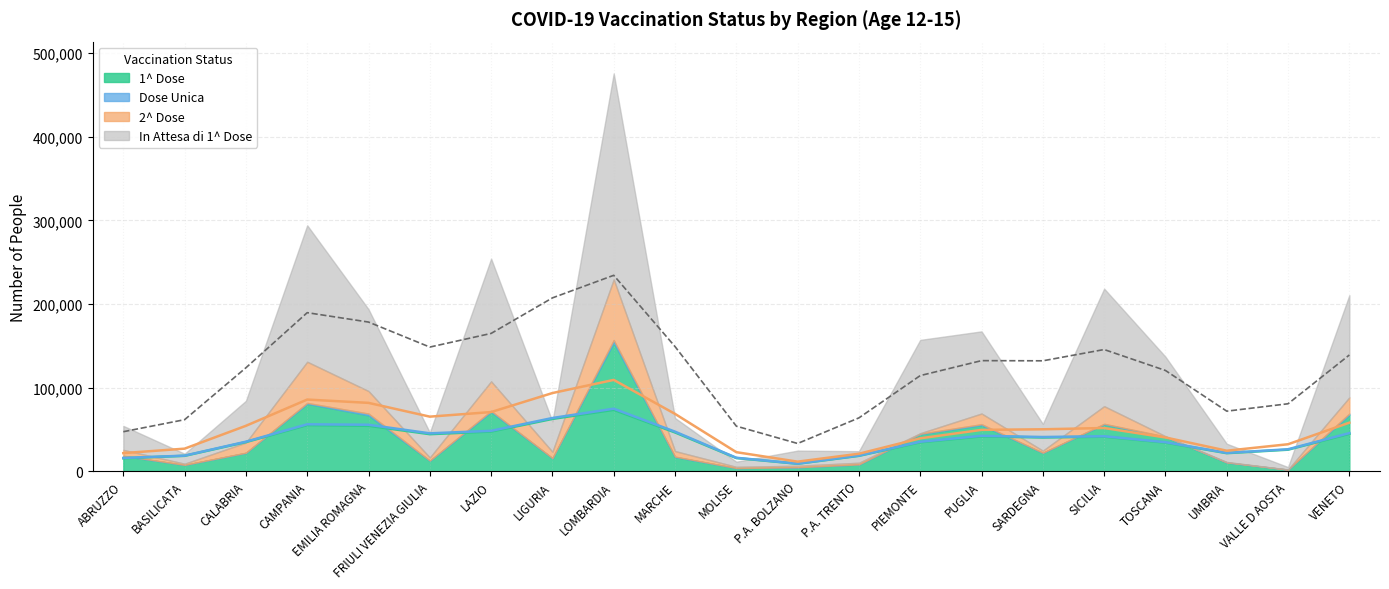

In 1^ Dose, how many points are higher than both neighbors (excluding endpoints)?

5